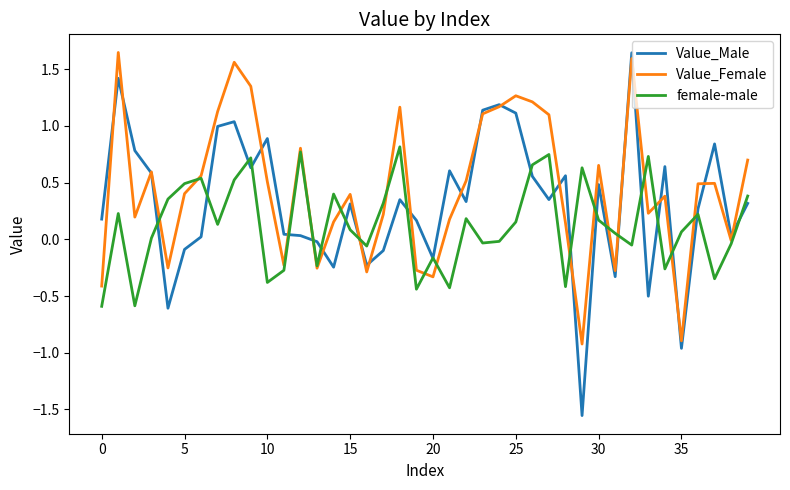

Which series has the largest total across all categories?

Value_Female